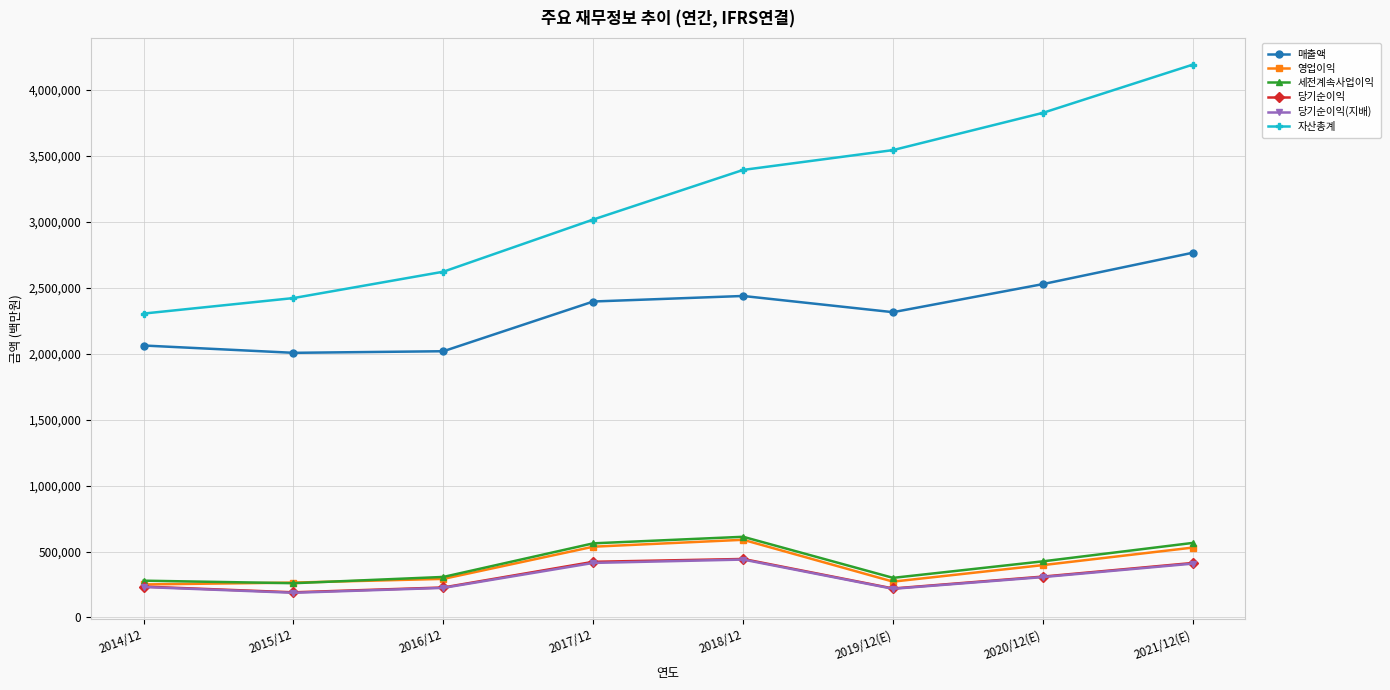

Is this an area chart (filled region under the line)?

No